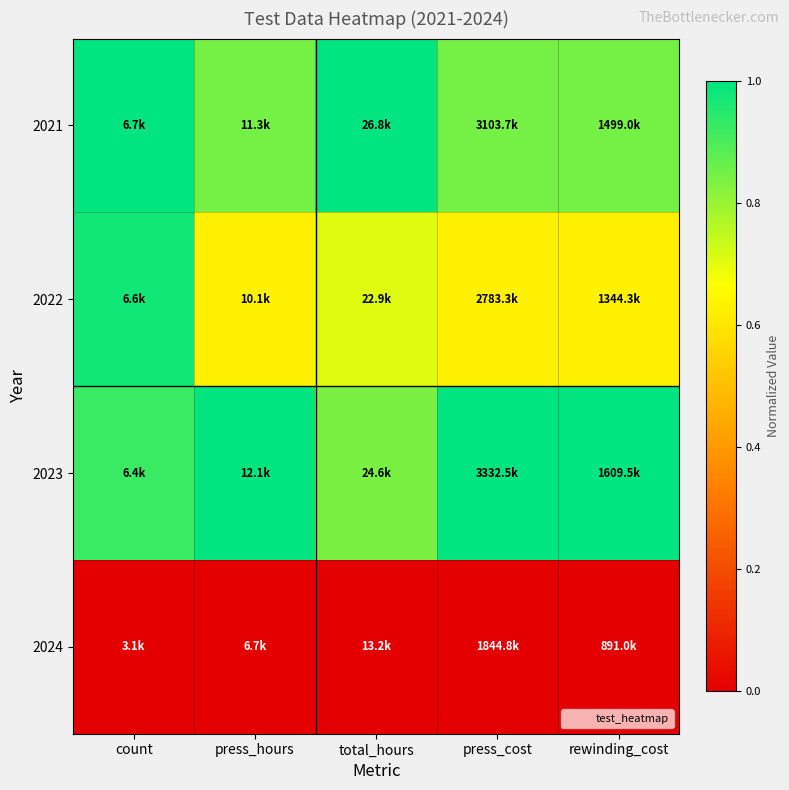

Between rewinding_cost and press_cost, which is larger?

press_cost